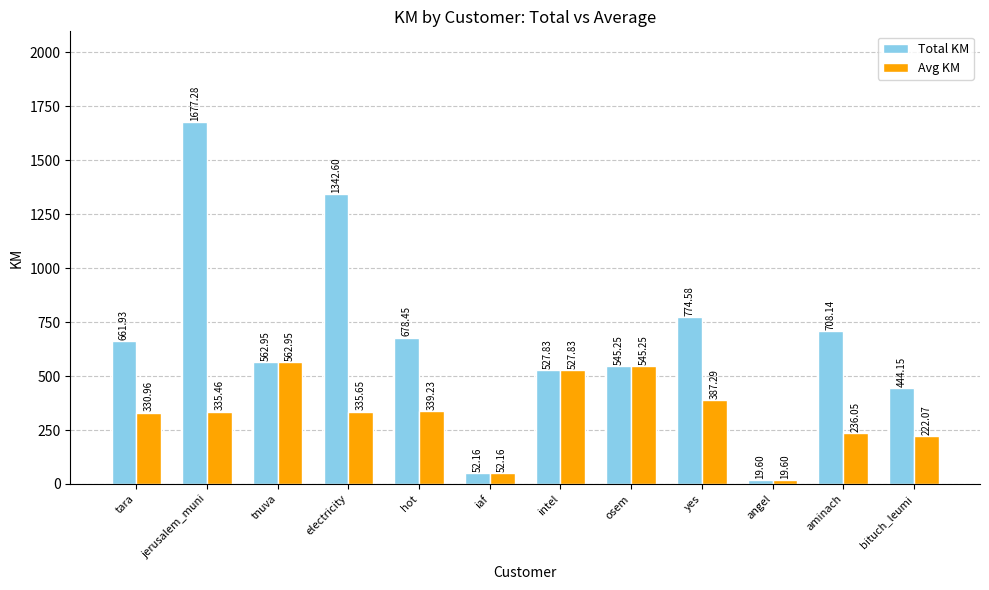

At which label does Avg KM first exceed 335?

jerusalem_muni